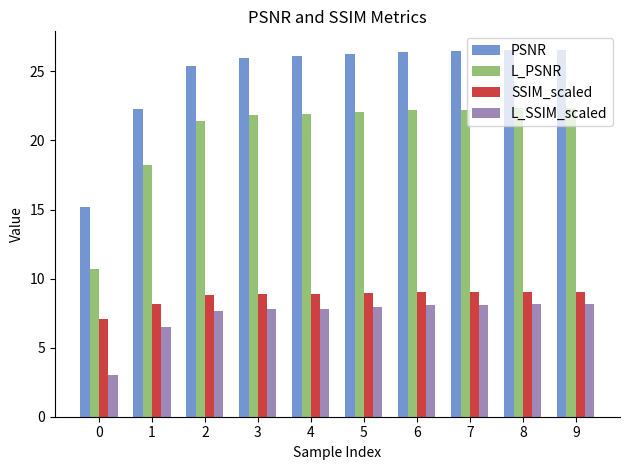

How many bars are there in total?

40